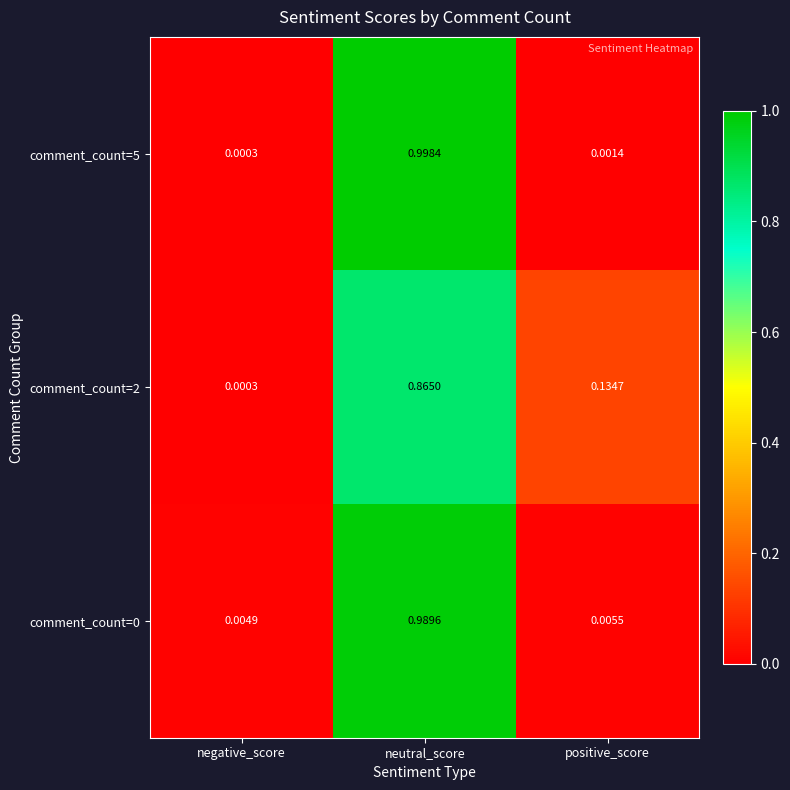

Rank the categories by comment_count=2 value from highest to lowest.

neutral_score, positive_score, negative_score